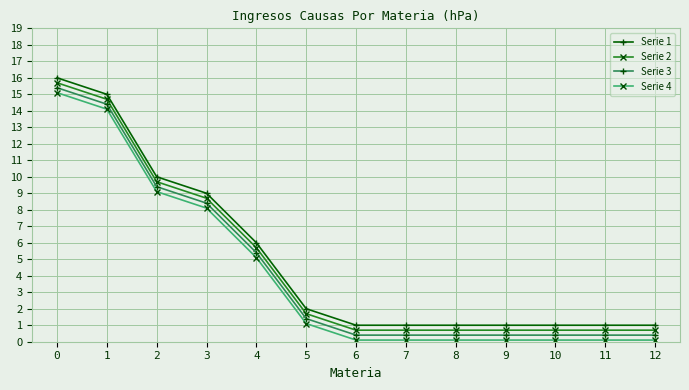

What is the maximum value shown in the chart?

16.0